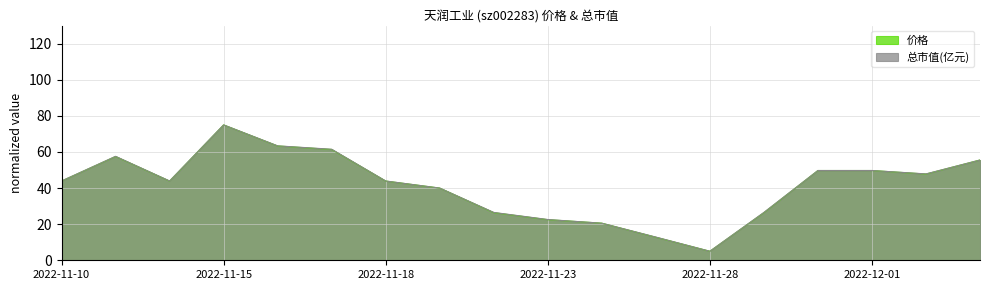

List the labels in order of 价格 value, largest first.

2022-11-15, 2022-11-16, 2022-11-17, 2022-11-11, 2022-12-05, 2022-11-30, 2022-12-01, 2022-12-02, 2022-11-10, 2022-11-14, 2022-11-18, 2022-11-21, 2022-11-22, 2022-11-29, 2022-11-23, 2022-11-24, 2022-11-25, 2022-11-28